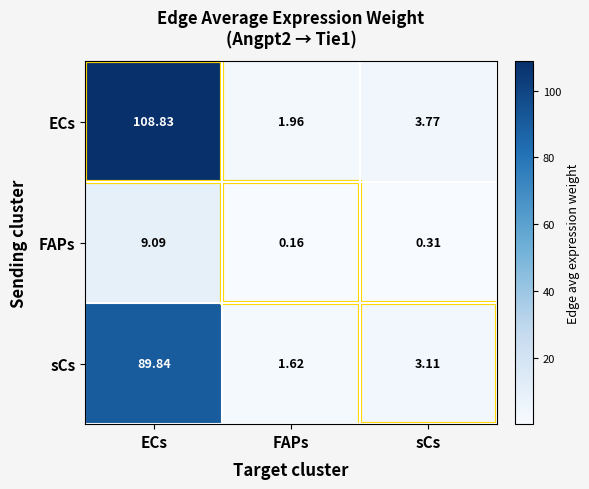

Rank the series by their maximum value, from lowest to highest.

FAPs, sCs, ECs